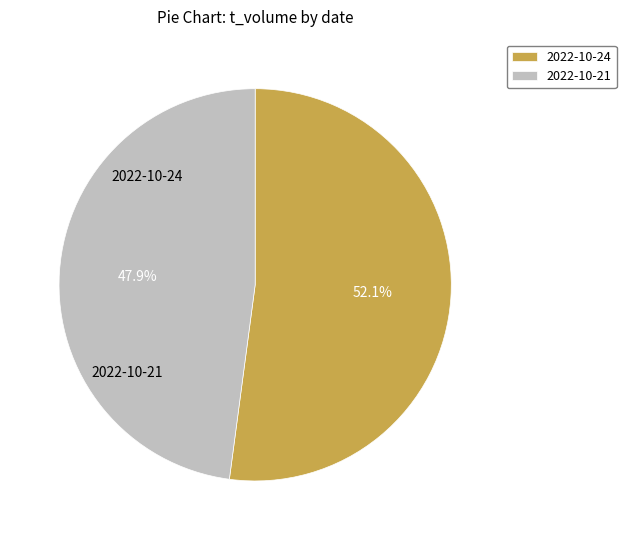

To the nearest percent, what percentage of the pie is 2022-10-24?

52%